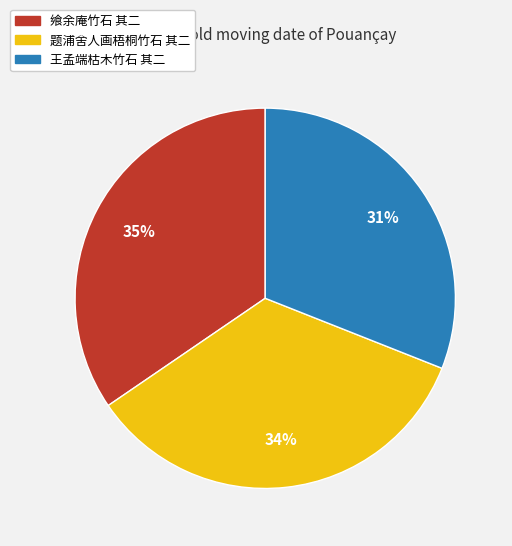

What percentage is the 飨余庵竹石 其二 slice, to the nearest percent?

35%